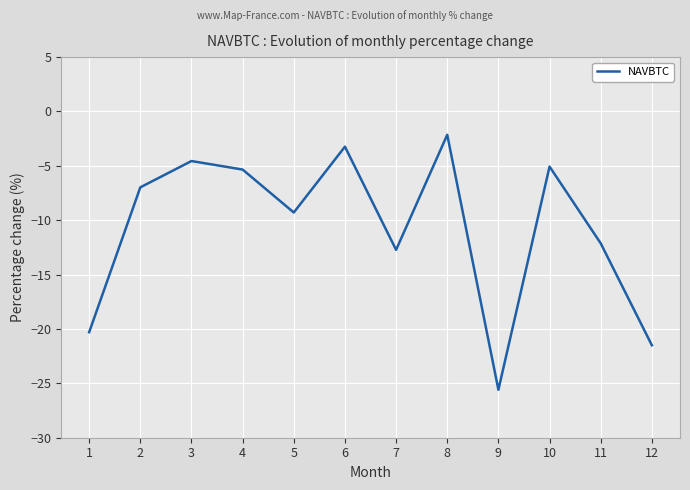

The value at 2 is -9.4. True or false?

False